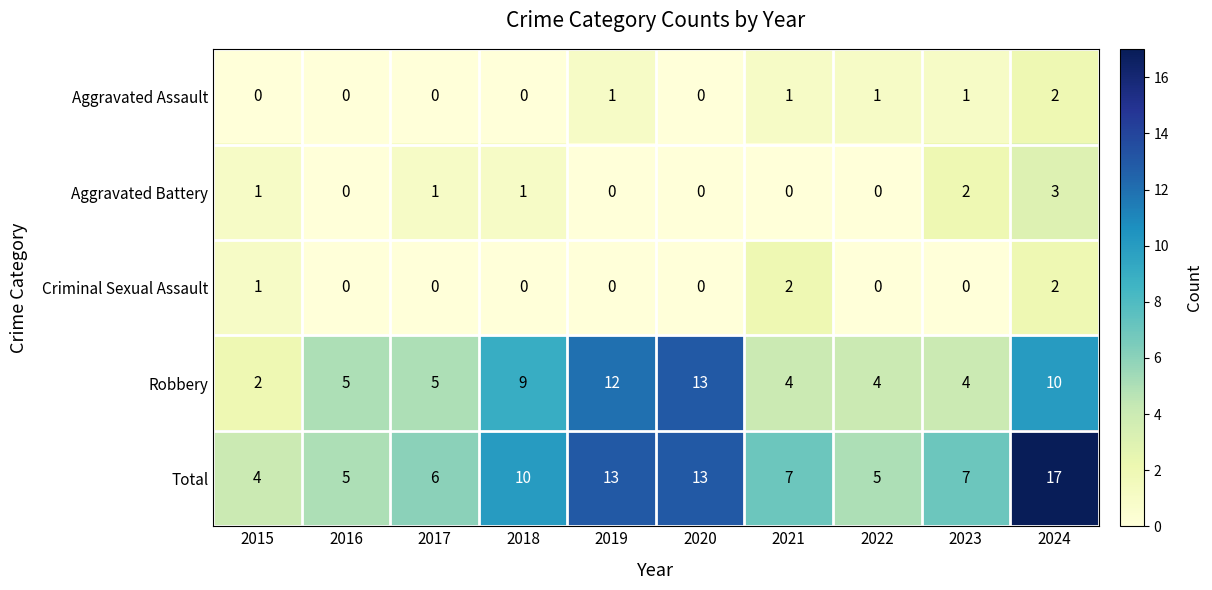

What is the sum of all Aggravated Battery values?

8